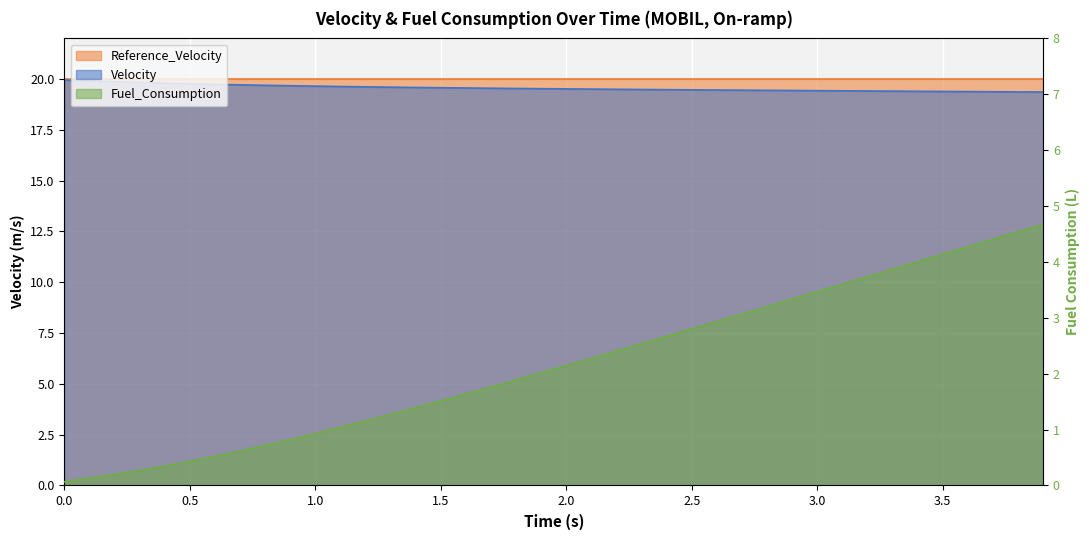

What is the value of the Velocity point at the 35th from the left?

19.4